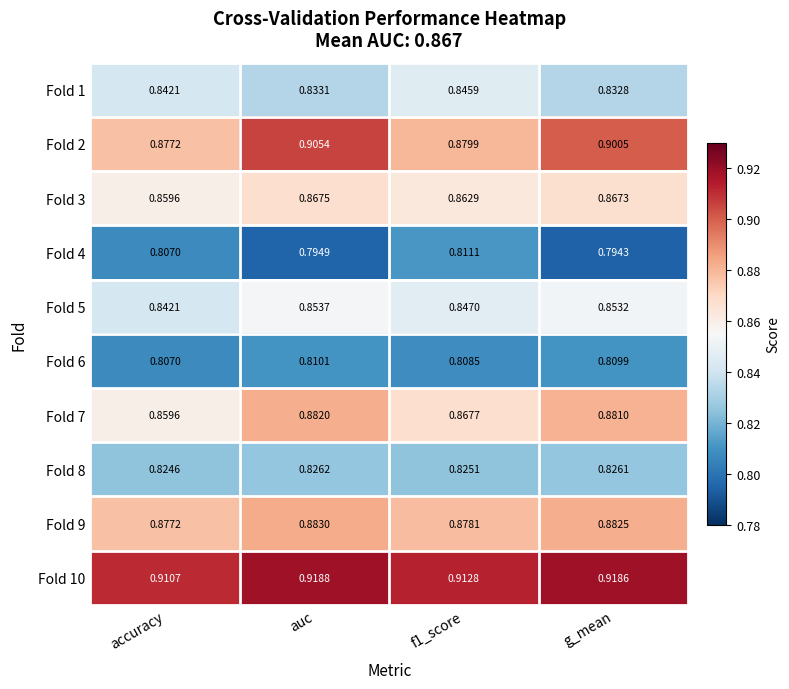

How many data points does each series have?

4